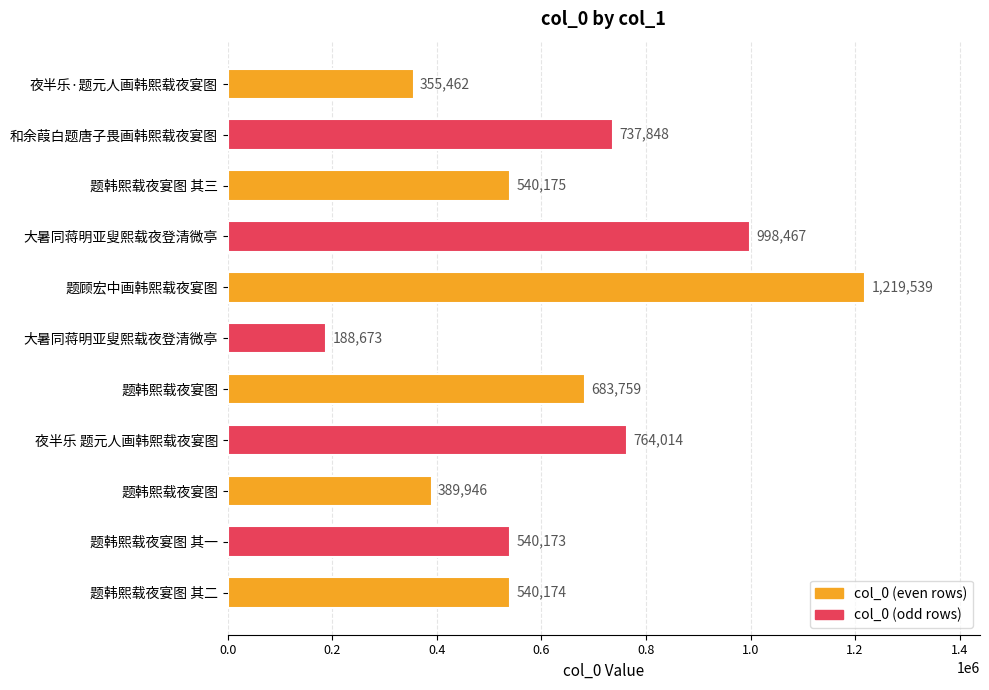

What is the greatest value displayed?

1219539